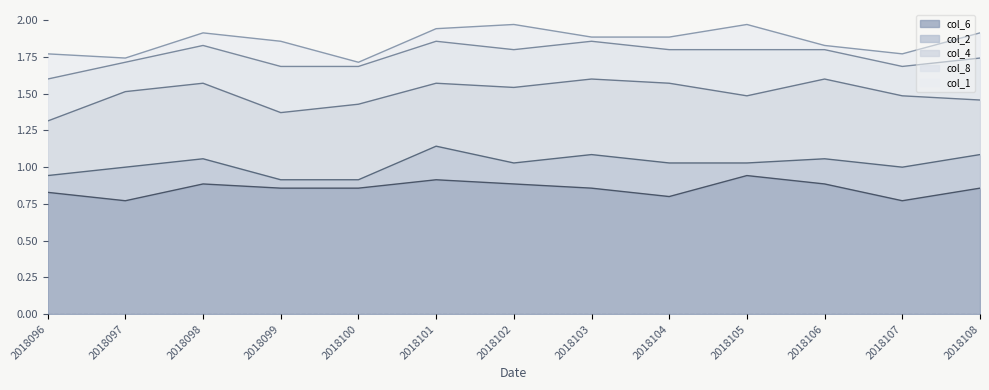

Which label corresponds to the smallest value in the chart?

2018097